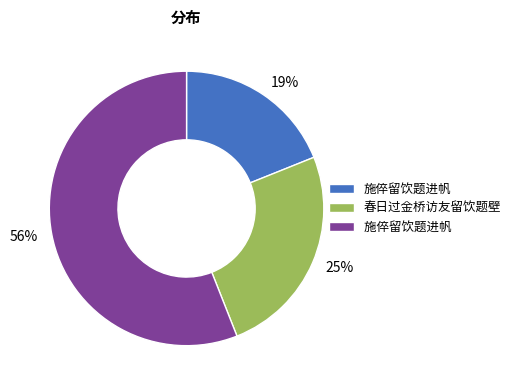

Count the number of slices in the pie.

3